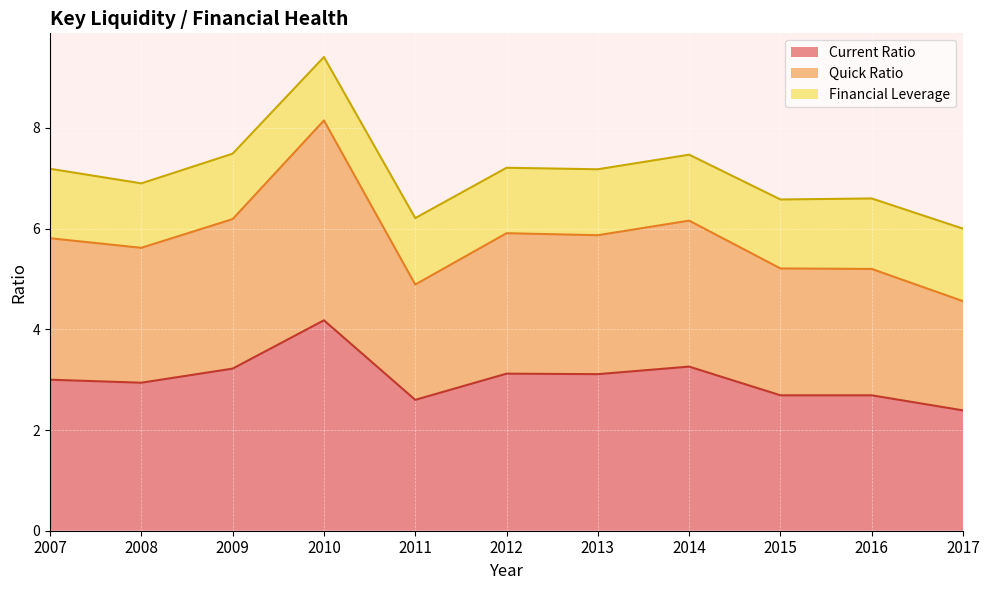

What is the approximate value of Current Ratio at 2014?

3.3